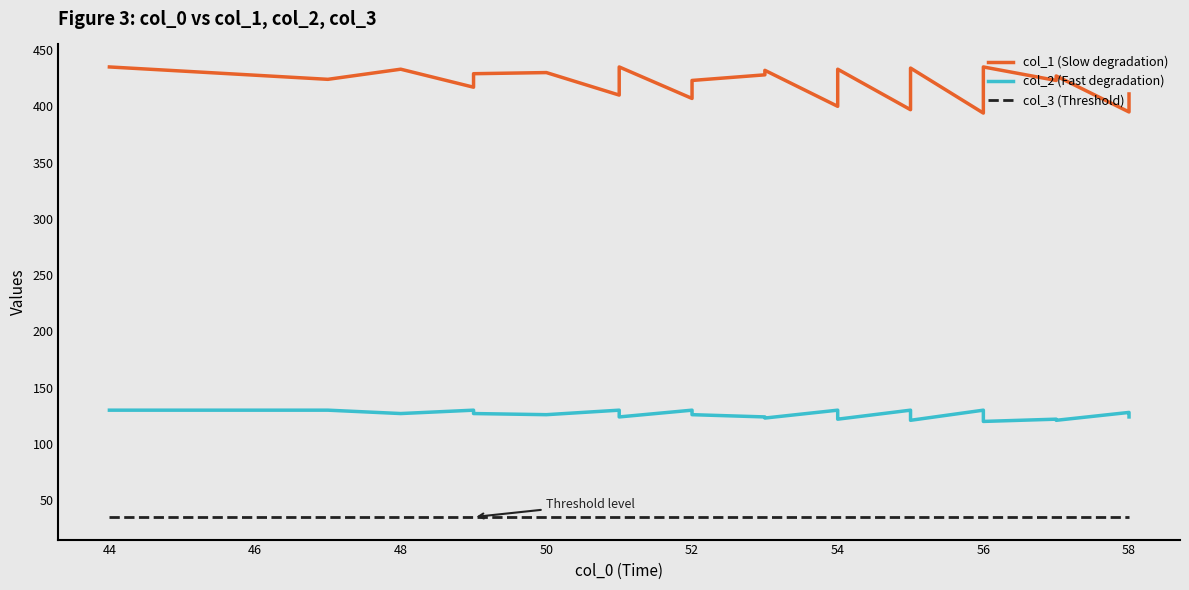

What is the minimum value shown in the chart?

35